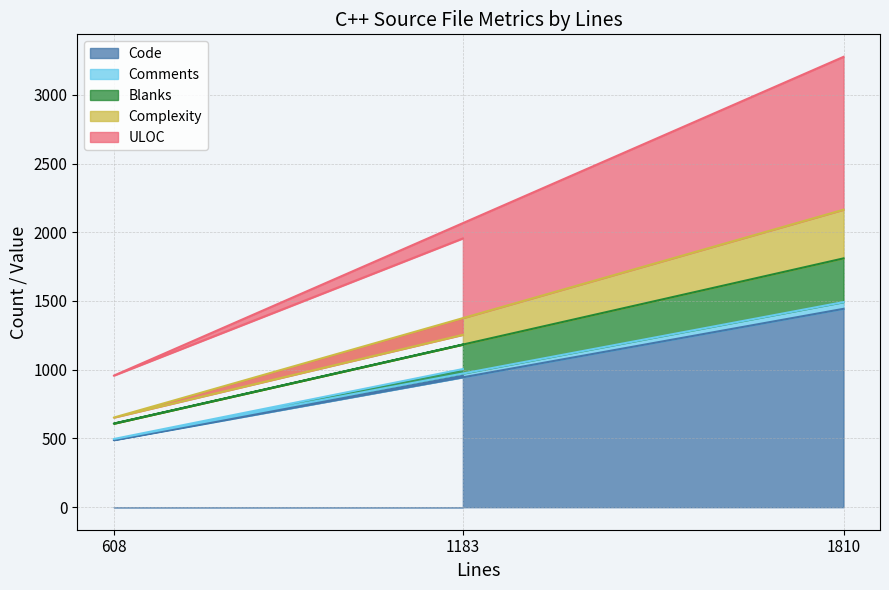

At which category is the sum across all series the highest?

1810